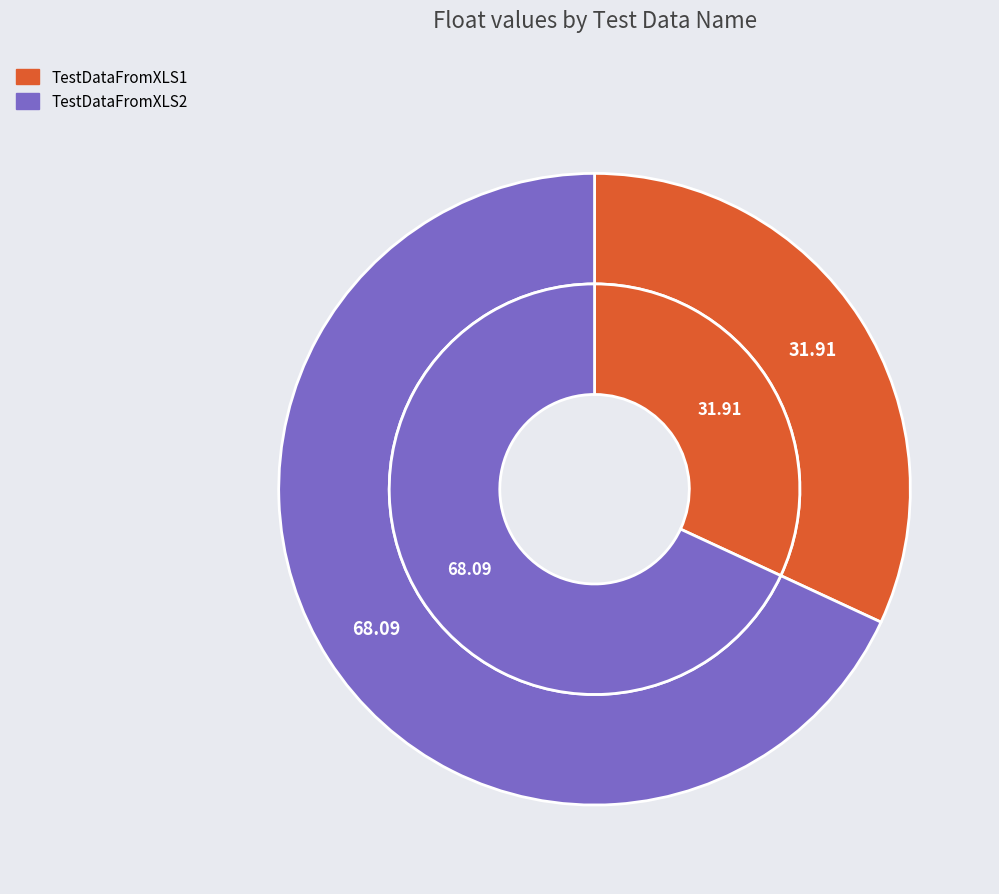

How many segments does this pie chart have?

2